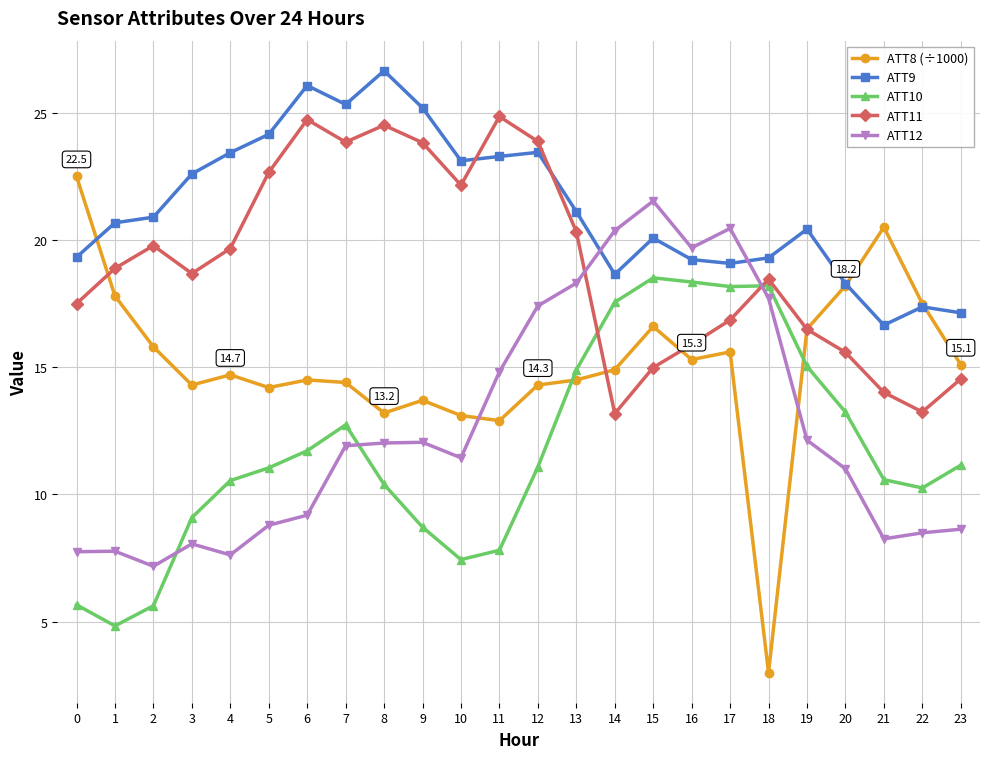

How many times do ATT11 and ATT12 cross each other?

2